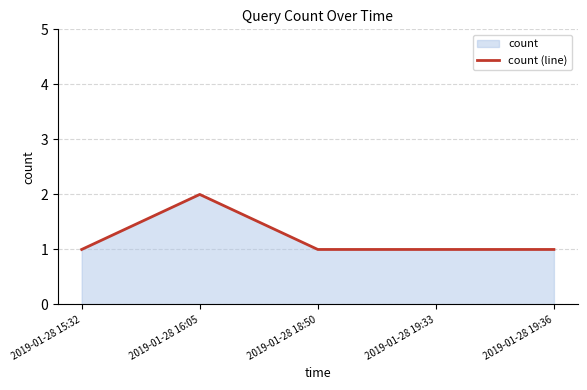

Is it true that the value at 2019-01-28 19:36 is 0?

False